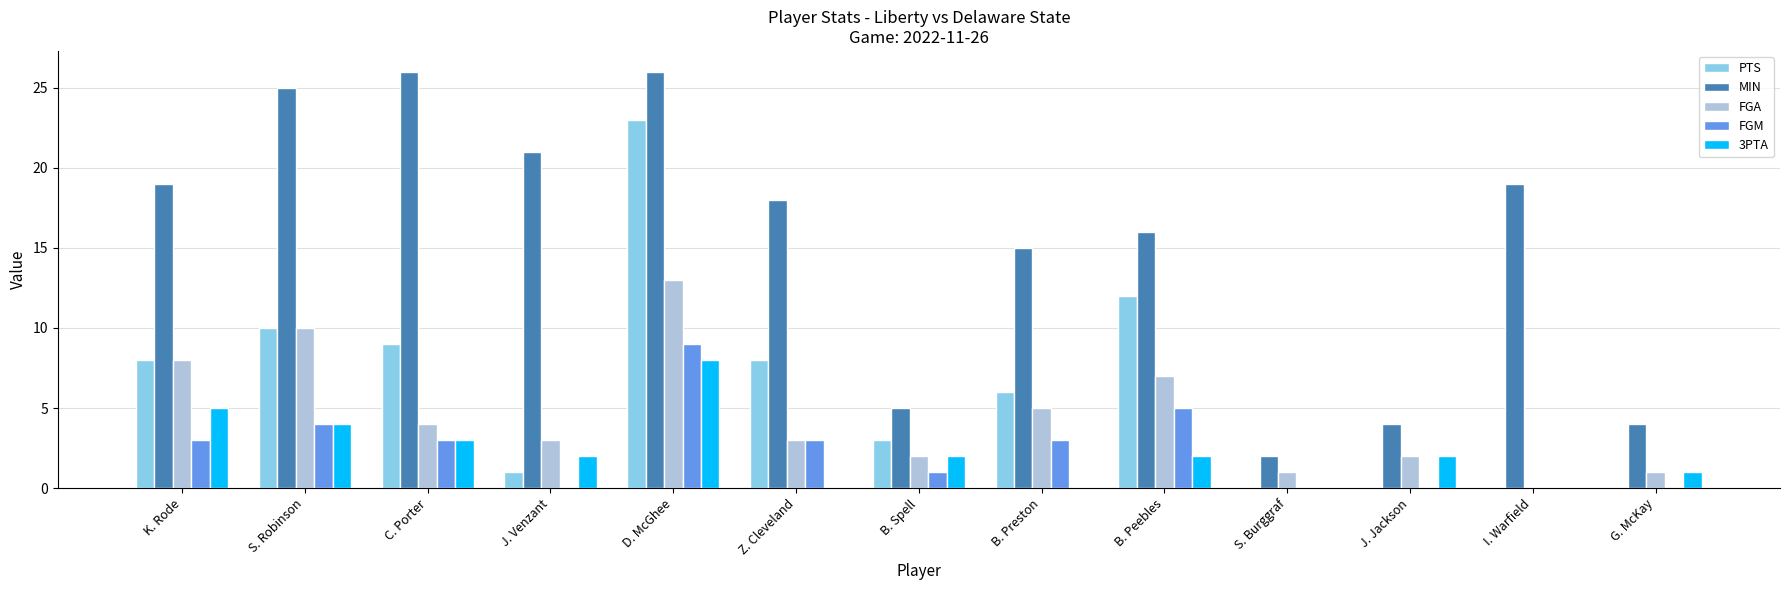

Reading left to right, what are all the values shown in this chart?

PTS: K. Rode=8	S. Robinson=10	C. Porter=9	J. Venzant=1	D. McGhee=23	Z. Cleveland=8	B. Spell=3	B. Preston=6	B. Peebles=12	S. Burggraf=0	J. Jackson=0	I. Warfield=0	G. McKay=0
MIN: K. Rode=19	S. Robinson=25	C. Porter=26	J. Venzant=21	D. McGhee=26	Z. Cleveland=18	B. Spell=5	B. Preston=15	B. Peebles=16	S. Burggraf=2	J. Jackson=4	I. Warfield=19	G. McKay=4
FGA: K. Rode=8	S. Robinson=10	C. Porter=4	J. Venzant=3	D. McGhee=13	Z. Cleveland=3	B. Spell=2	B. Preston=5	B. Peebles=7	S. Burggraf=1	J. Jackson=2	I. Warfield=0	G. McKay=1
FGM: K. Rode=3	S. Robinson=4	C. Porter=3	J. Venzant=0	D. McGhee=9	Z. Cleveland=3	B. Spell=1	B. Preston=3	B. Peebles=5	S. Burggraf=0	J. Jackson=0	I. Warfield=0	G. McKay=0
3PTA: K. Rode=5	S. Robinson=4	C. Porter=3	J. Venzant=2	D. McGhee=8	Z. Cleveland=0	B. Spell=2	B. Preston=0	B. Peebles=2	S. Burggraf=0	J. Jackson=2	I. Warfield=0	G. McKay=1